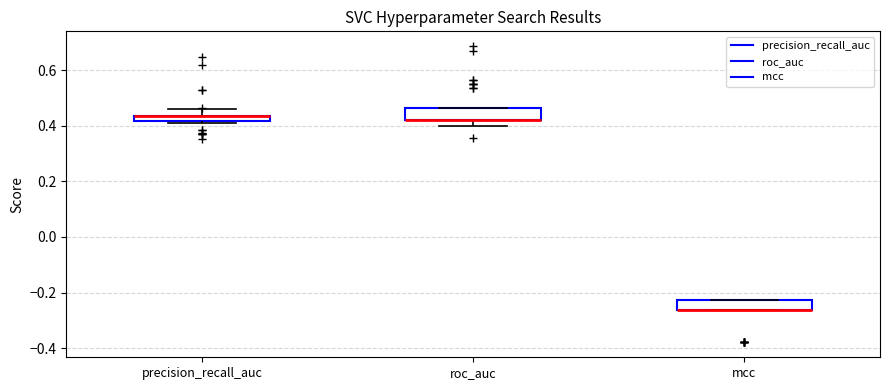

Where is the upper edge of the box for mcc on the y-axis? The values are not printed on the chart, so give them approximately, as read against the axis.

-0.22